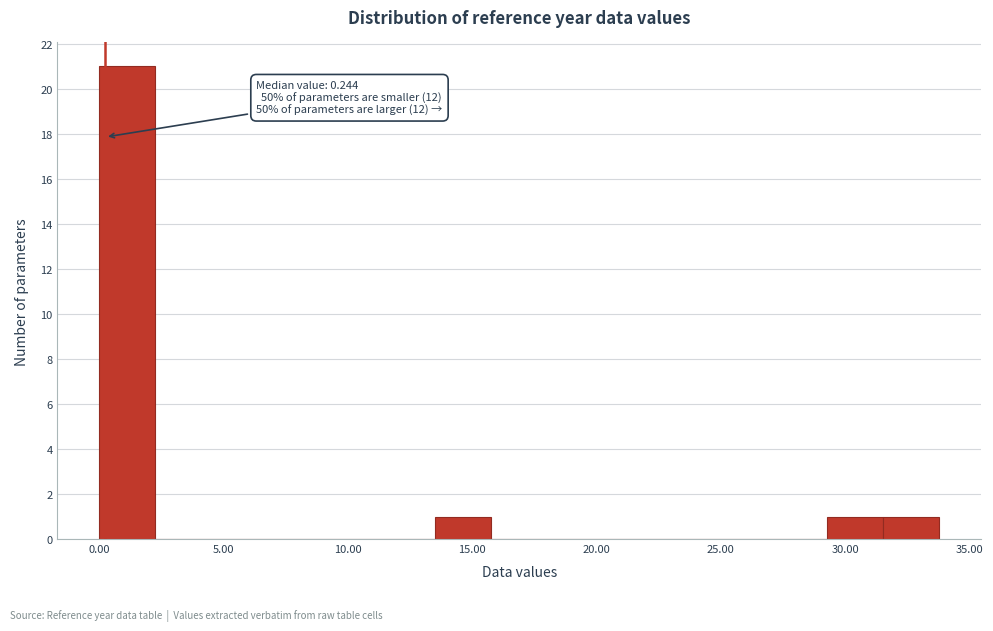

Which range on the x-axis has the tallest bar?

0.0 to 2.5